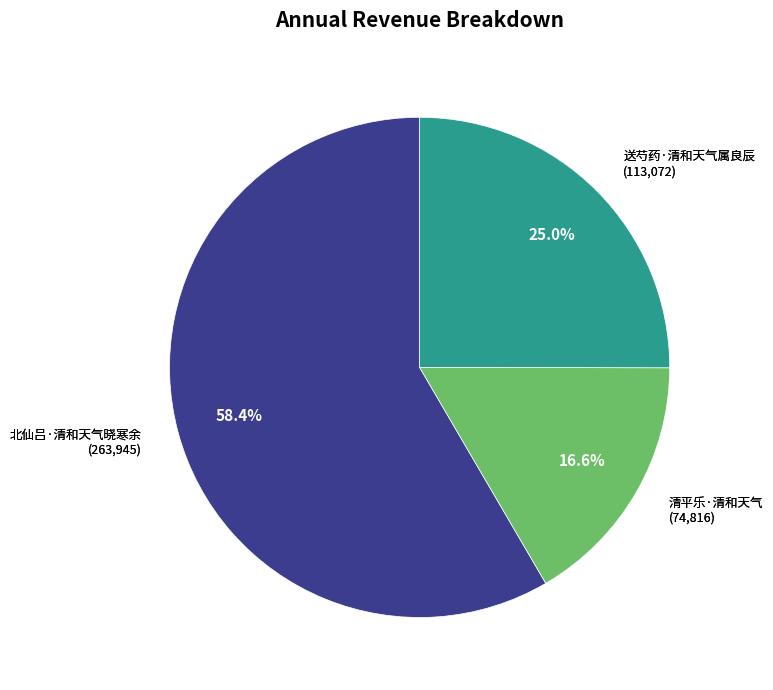

How many slices are in this pie chart?

3